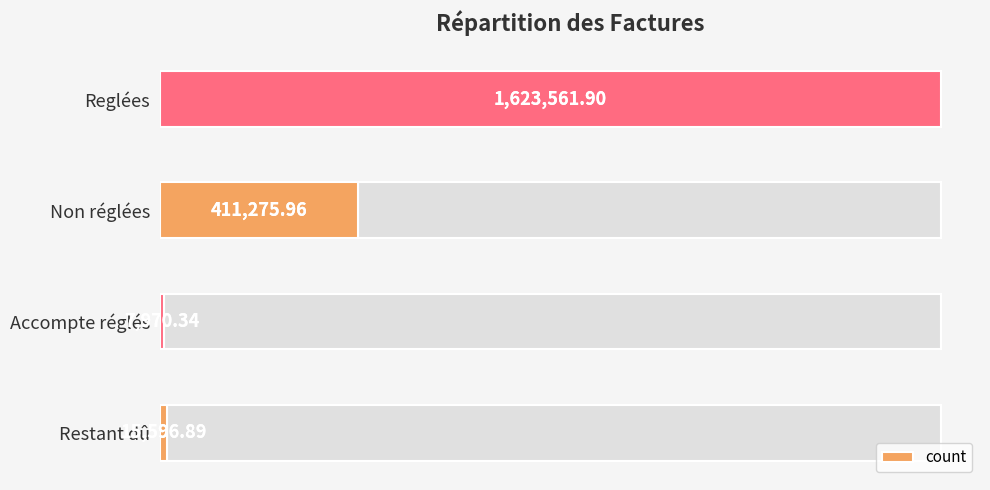

Approximately how many times larger is the value at Reglées compared to Restant dû?

104.1